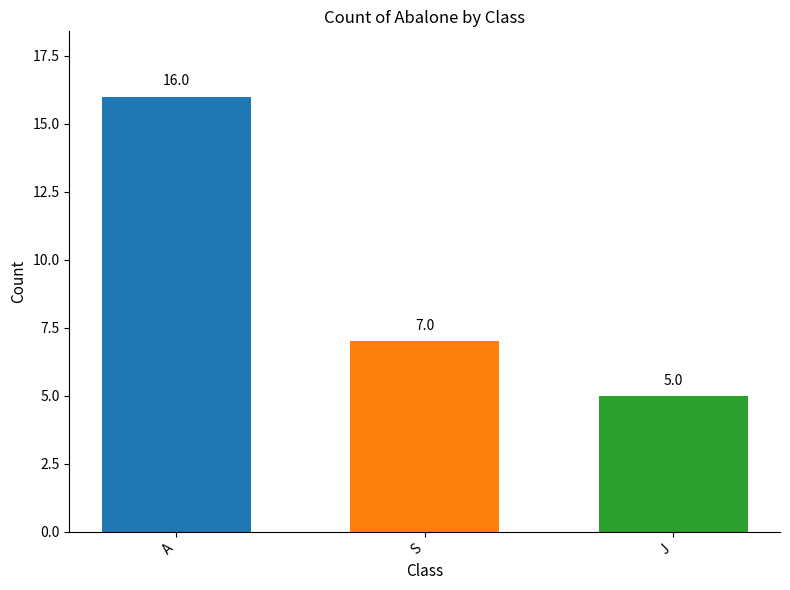

Reading left to right, extract all data points from this chart.

16	7	5